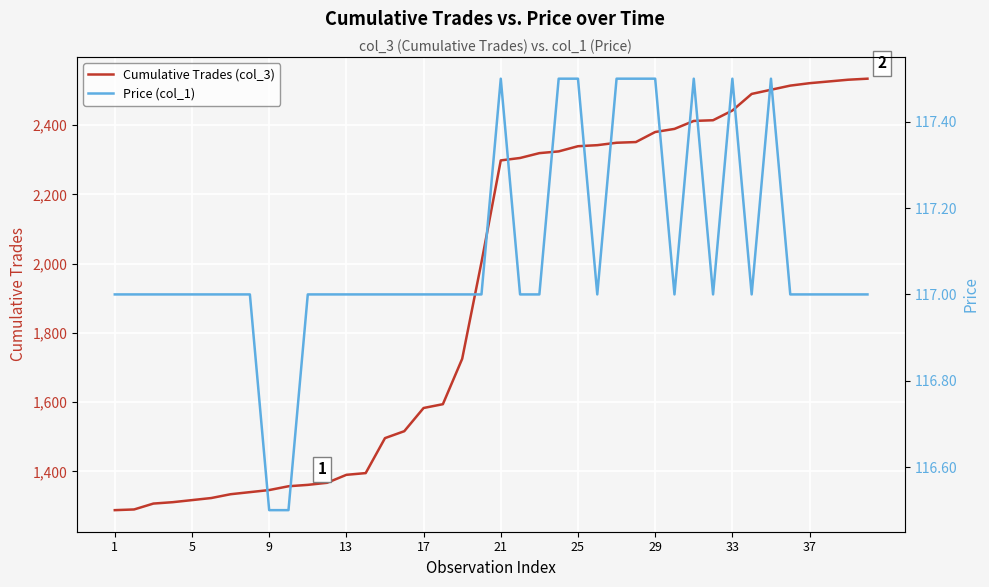

What is the maximum value for Cumulative Trades (col_3)?

2534